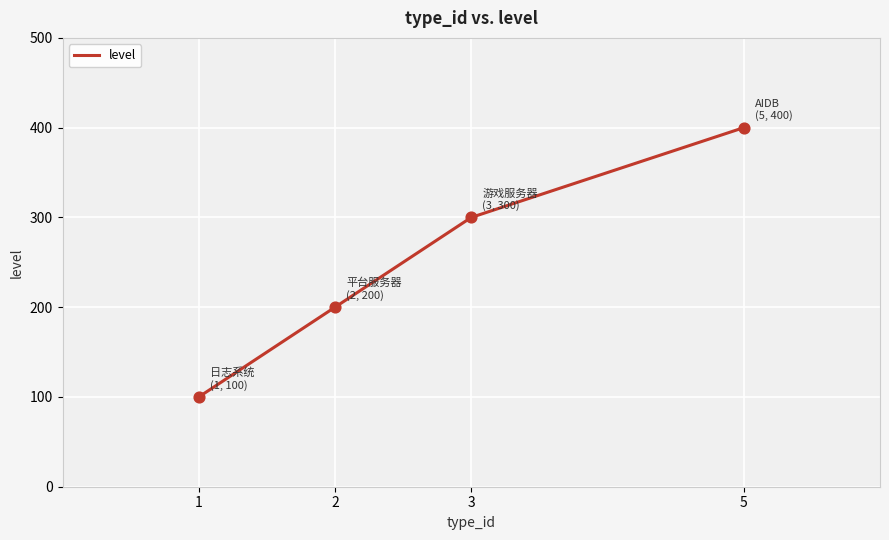

What is the change in value from 1 to 3?

+200